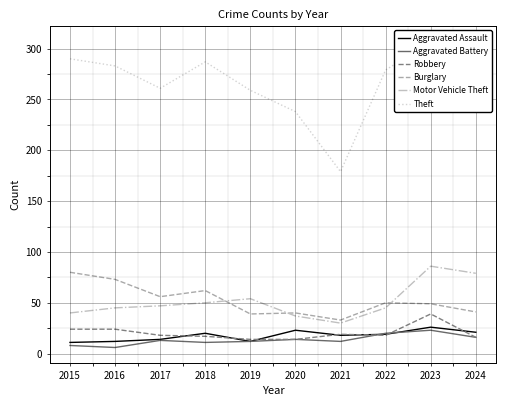

What is the minimum value shown in the chart?

6